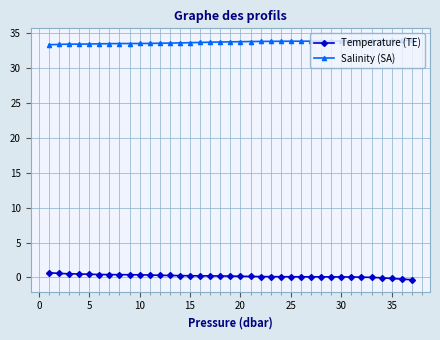

Rank the series by their average value, from lowest to highest.

Temperature (TE), Salinity (SA)